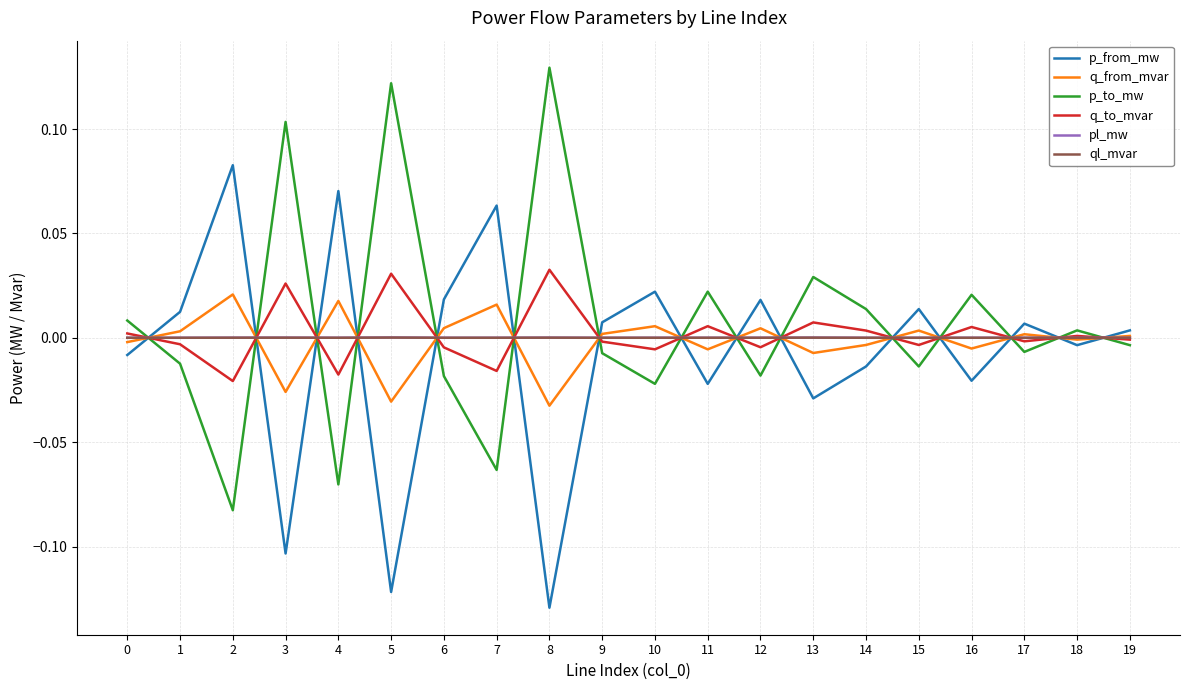

Is the value of p_to_mw at 9 greater than the value of pl_mw at 4?

No